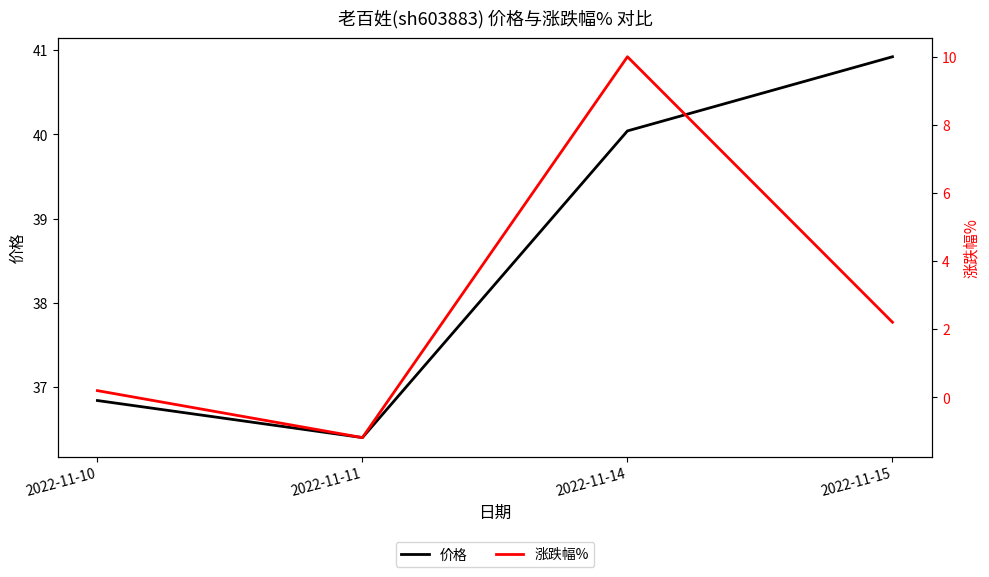

Does the chart display data point markers on the line(s)?

No